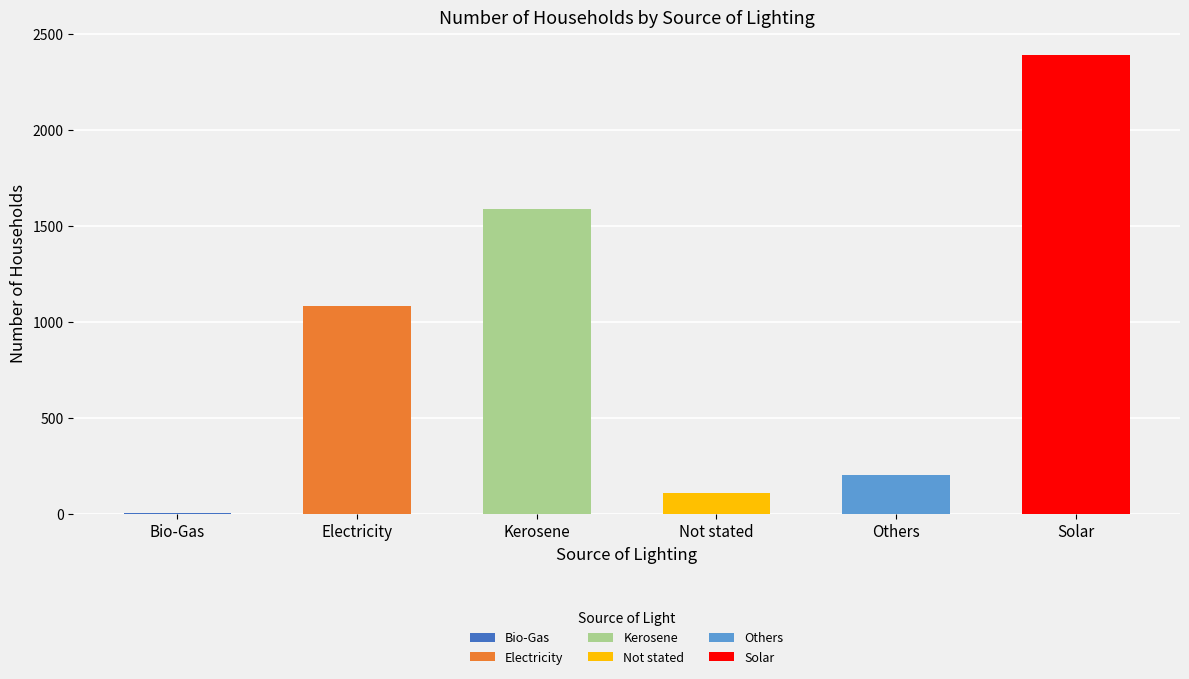

List the labels in order of value, smallest first.

Bio-Gas, Not stated, Others, Electricity, Kerosene, Solar